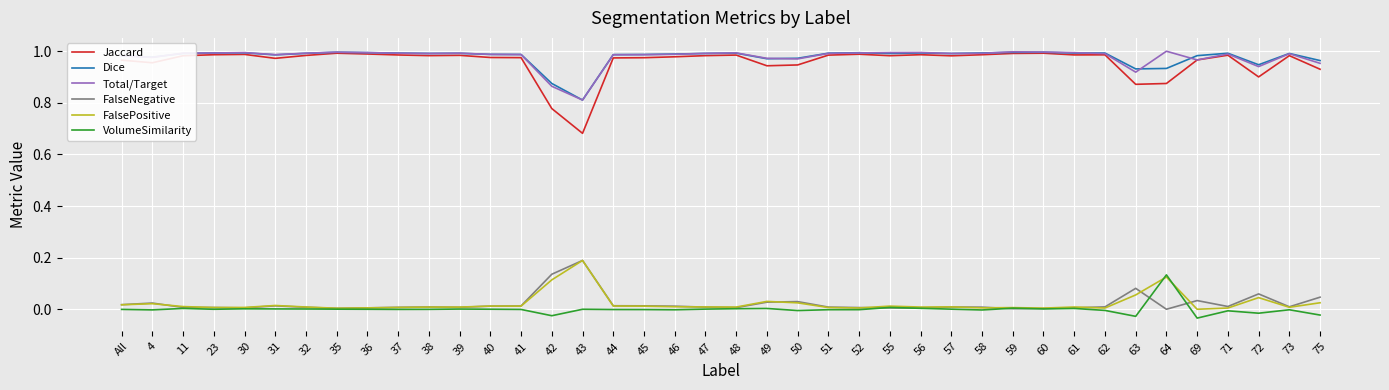

Which series has the largest range (max minus min)?

Jaccard